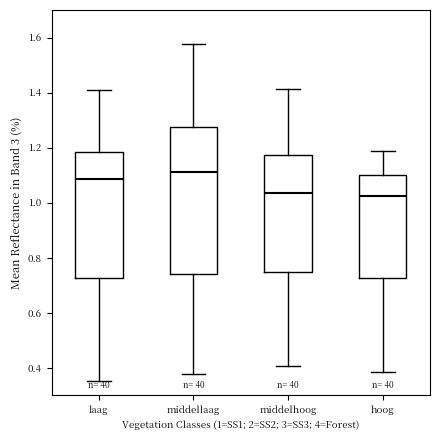

Which box is the tallest, from its lower edge to its upper edge?

middellaag